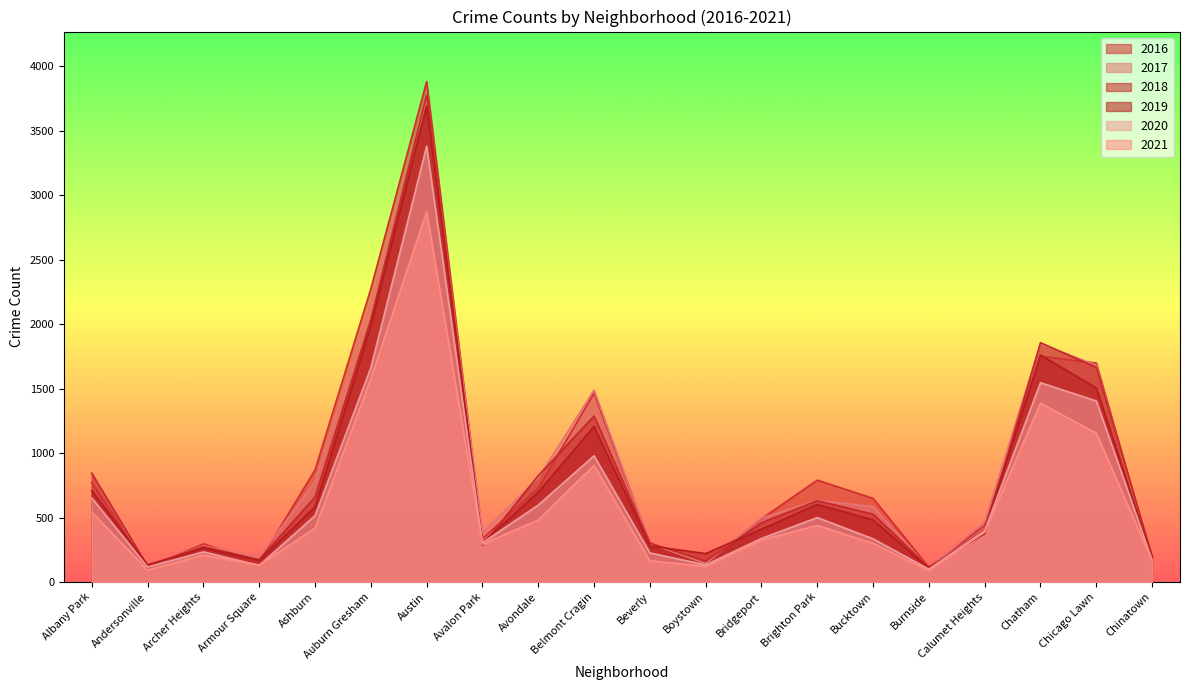

What is the minimum value shown in the chart?

89